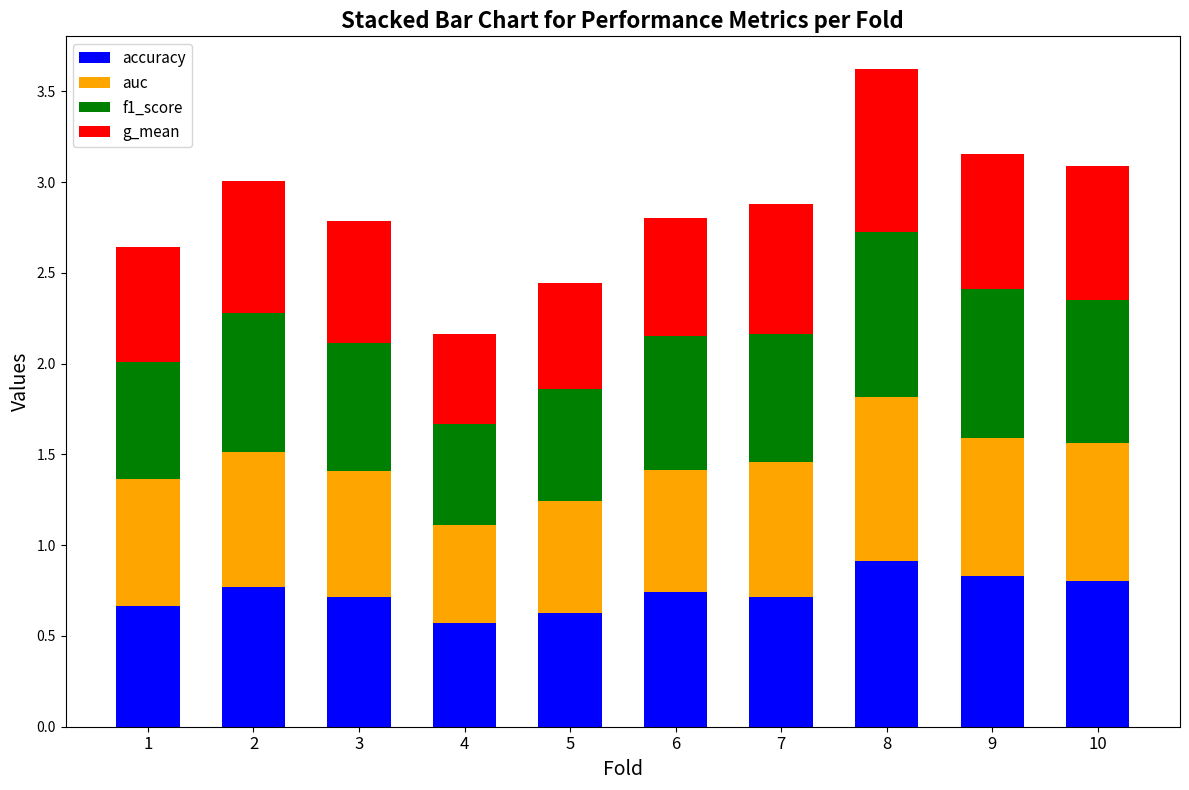

What is the difference between the maximum and second lowest values in the accuracy series?

0.3